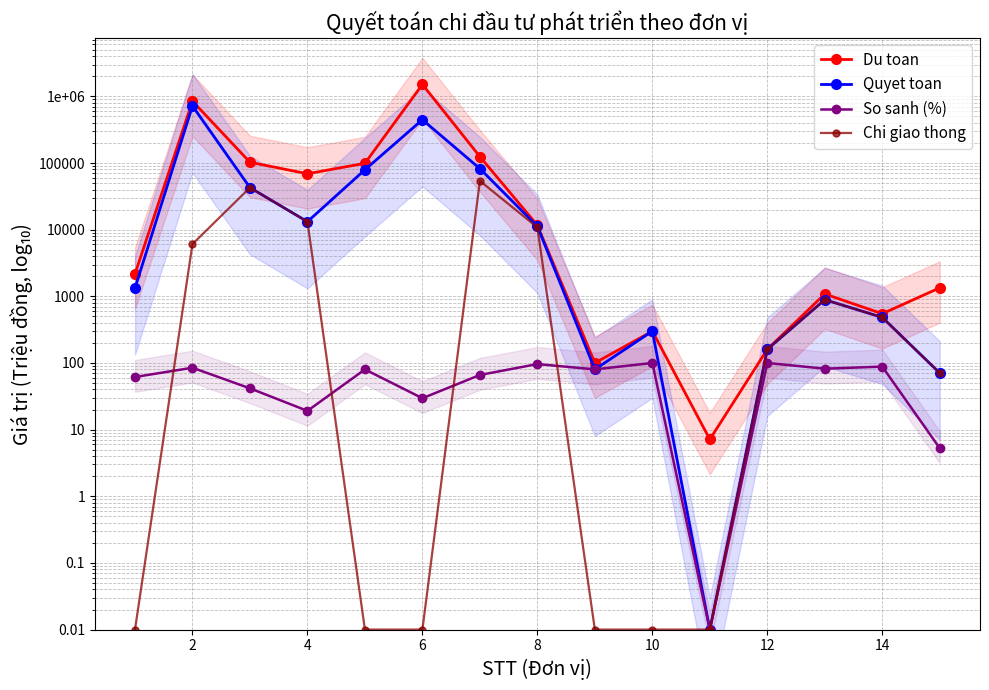

At how many categories does at least one series exceed 757611?

2